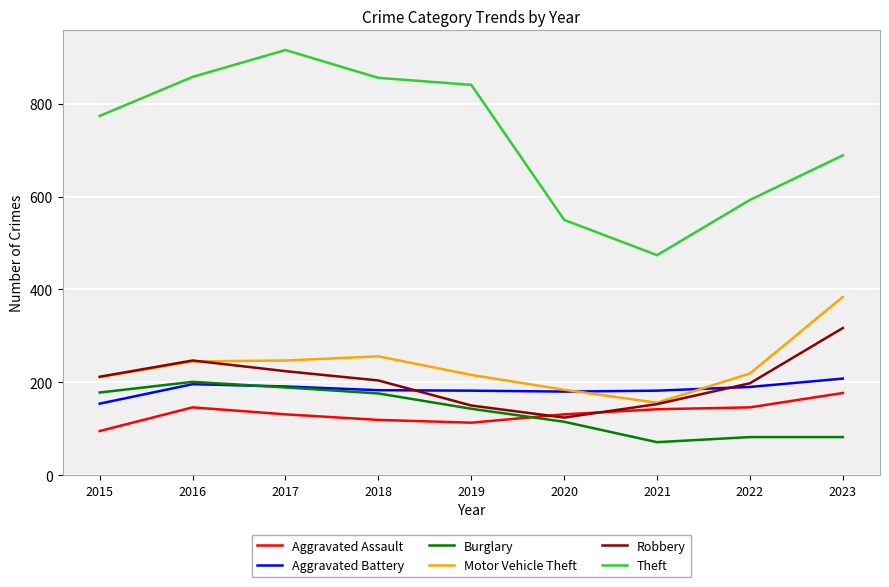

What is the average value of the Burglary series?

137